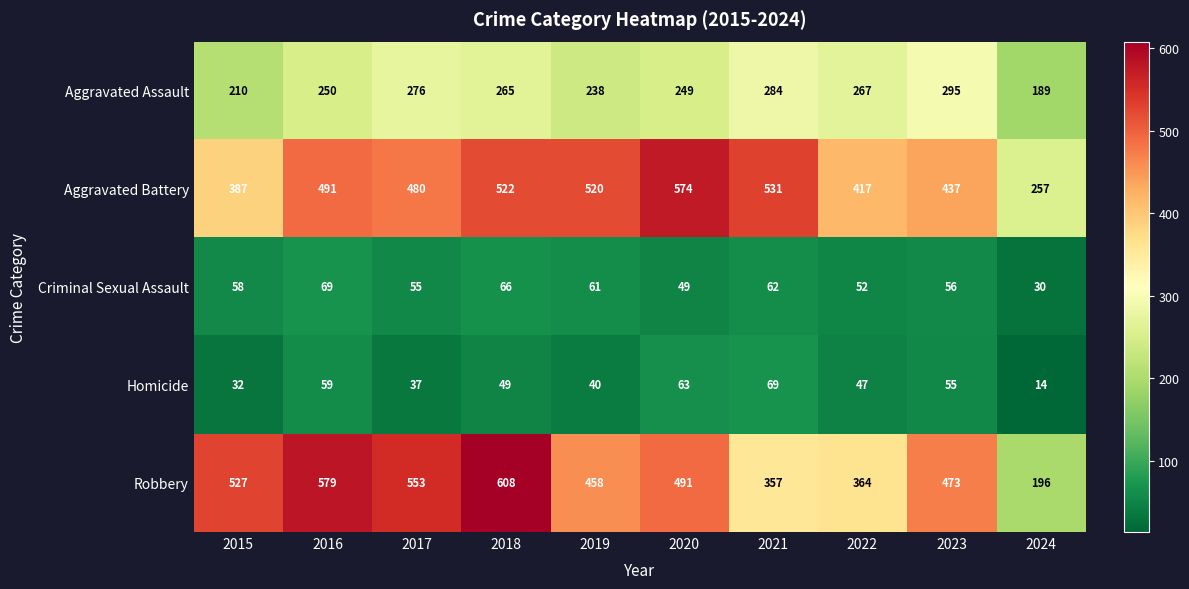

At which label is Homicide closest to 41?

2019